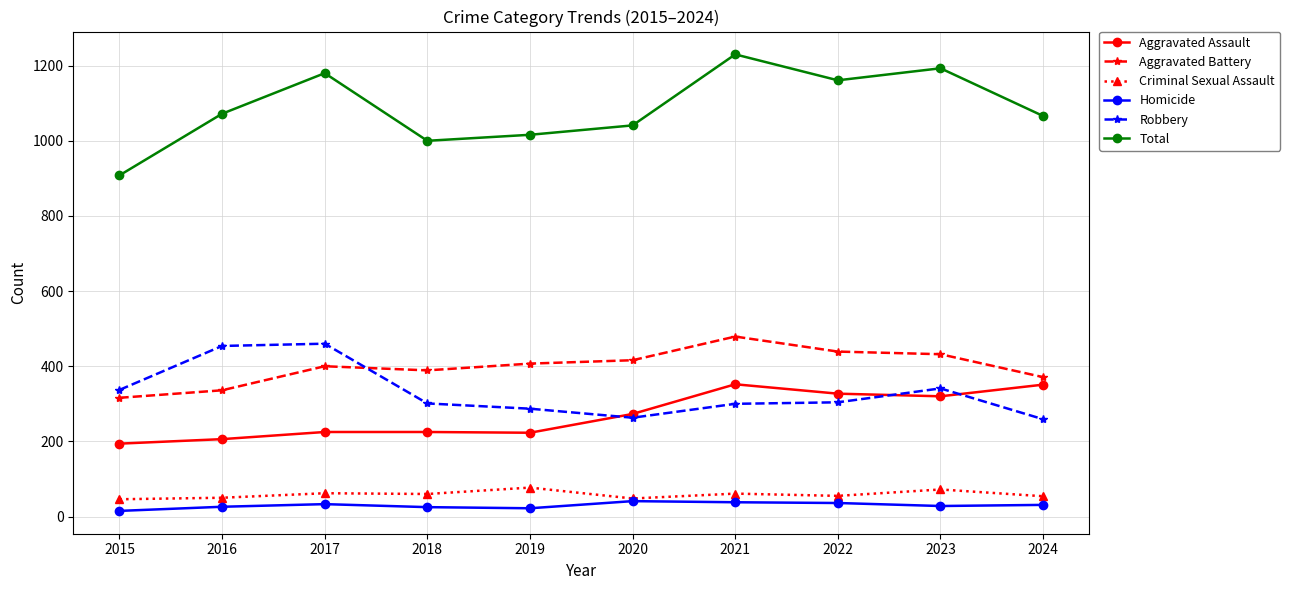

What is the lowest value of the Criminal Sexual Assault series?

46